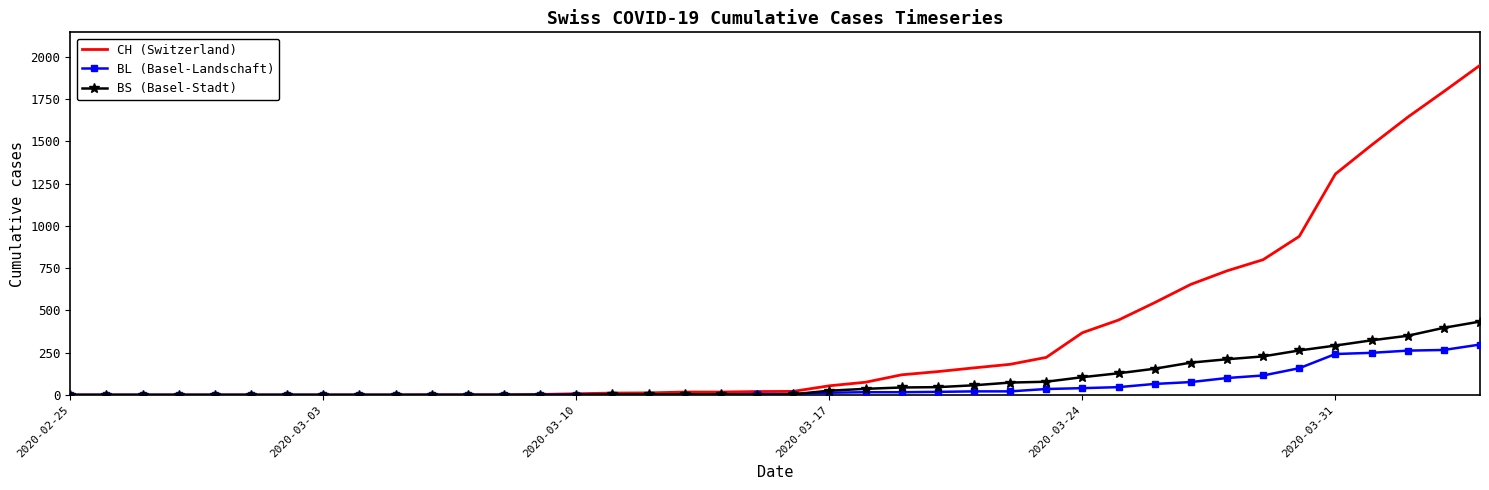

Which series has the widest spread of values?

CH (Switzerland)